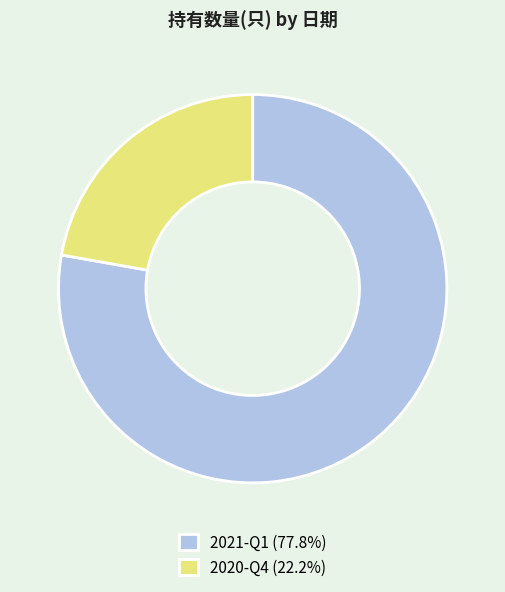

Is there a majority slice in this chart?

Yes